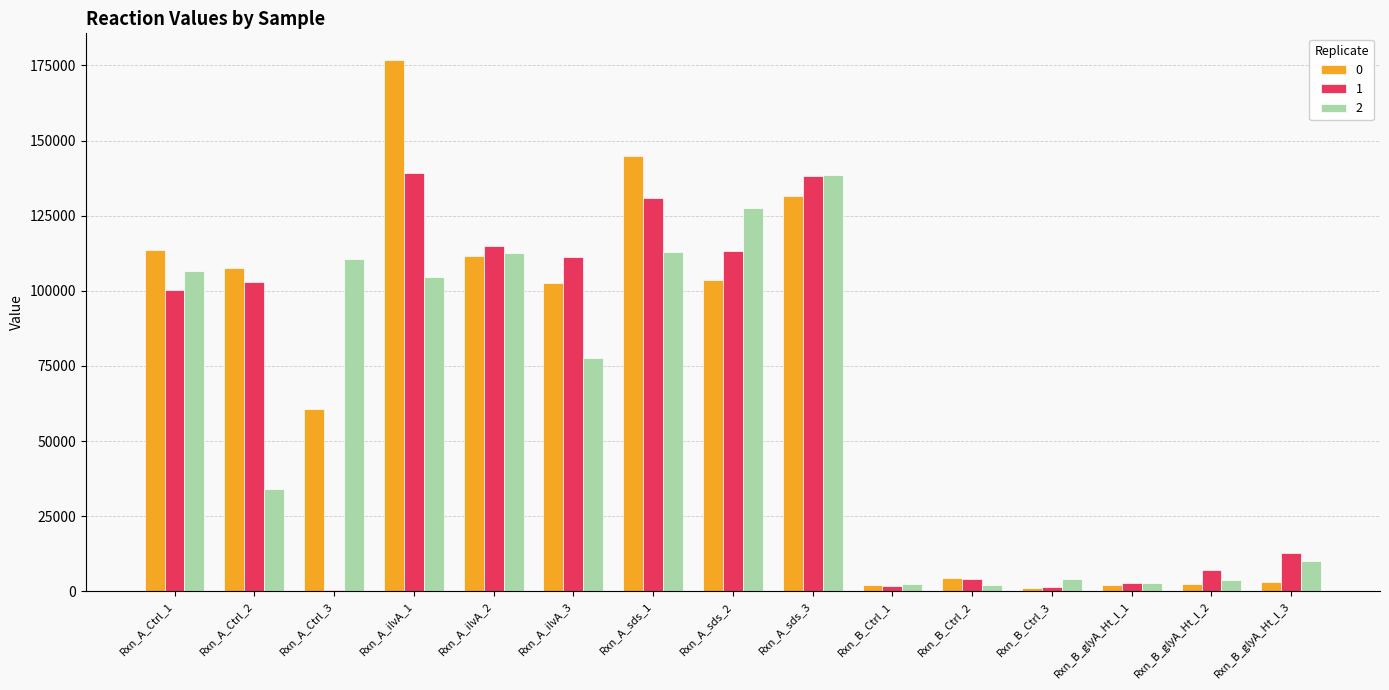

What is the highest value of the 0 series?

176833.8